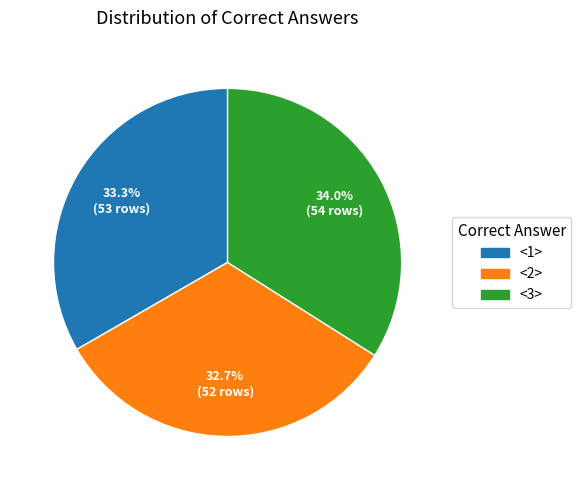

What percentage is the <2> slice, to the nearest percent?

33%